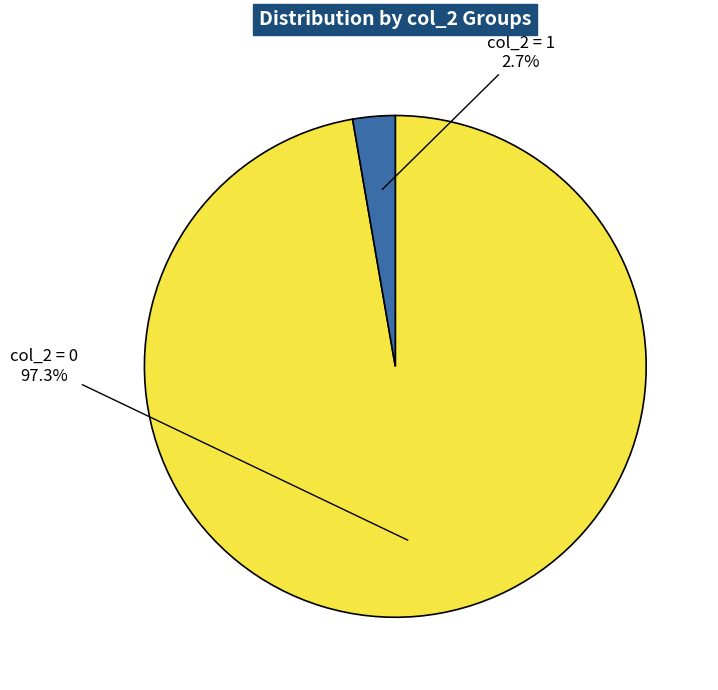

How many segments does this pie chart have?

2